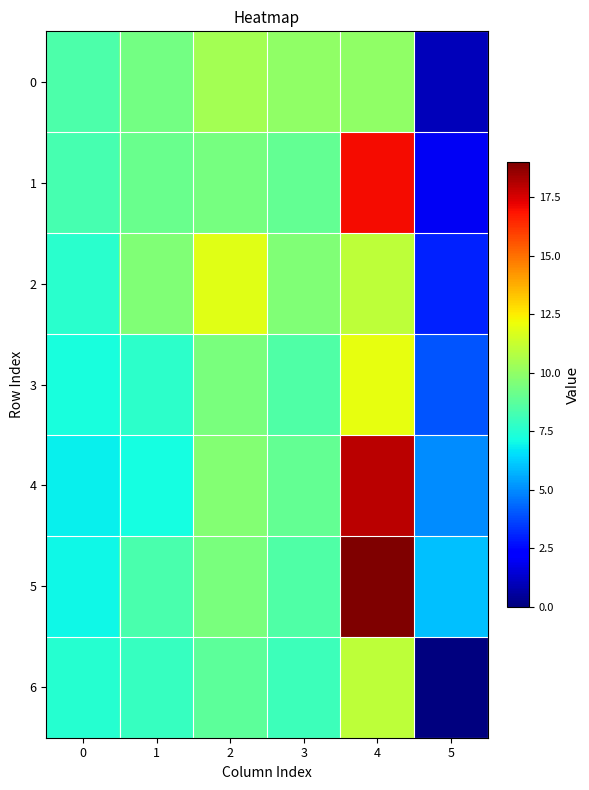

Reading left to right, what are all the values shown in this chart?

0: 0=8.4	1=9.3	2=10.5	3=10.0	4=10.0	5=1.0
1: 0=8.3	1=9.1	2=9.4	3=8.9	4=17.0	5=2.0
2: 0=7.6	1=9.6	2=11.9	3=9.6	4=11.0	5=3.0
3: 0=7.3	1=7.7	2=9.5	3=8.5	4=12.0	5=4.0
4: 0=6.9	1=7.2	2=9.7	3=9.0	4=18.0	5=5.0
5: 0=7.0	1=8.3	2=9.5	3=8.5	4=19.0	5=6.0
6: 0=7.6	1=7.9	2=8.8	3=8.0	4=11.0	5=0.0